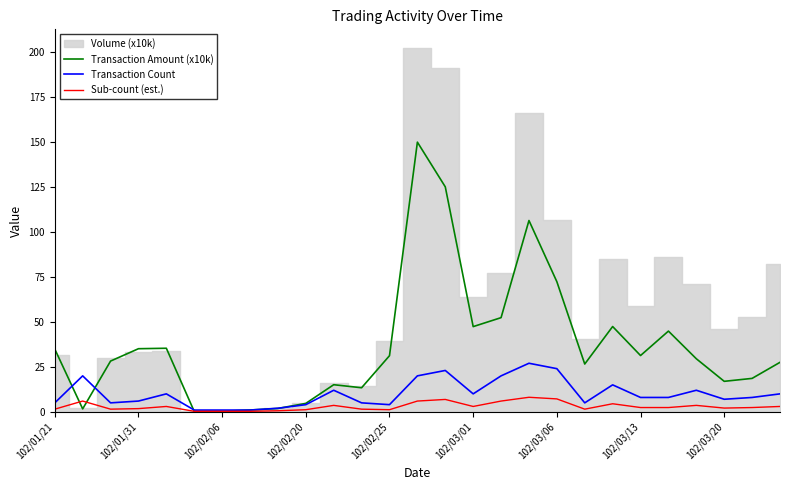

Is it true that Transaction Count equals 4.0 at 102/02/25?

True